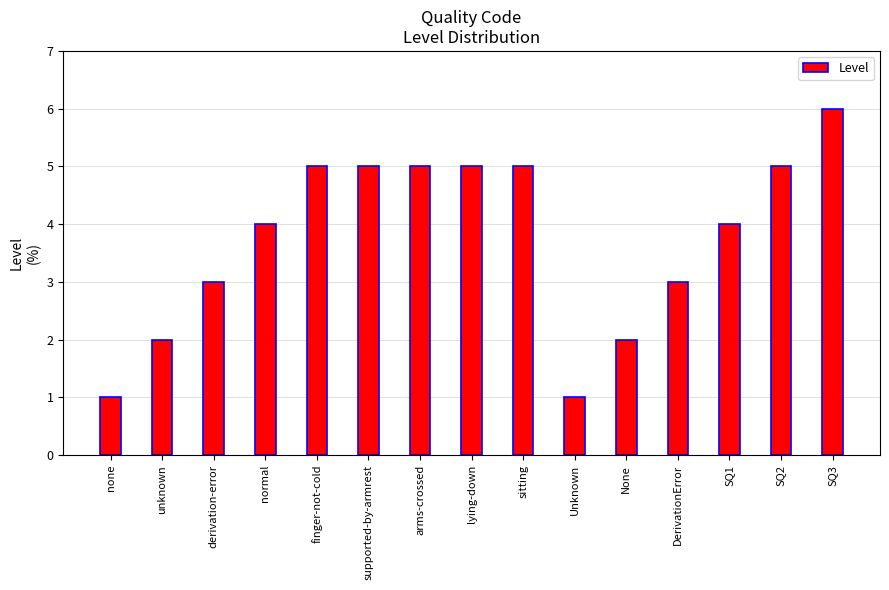

Which category has the highest value across all series?

SQ3